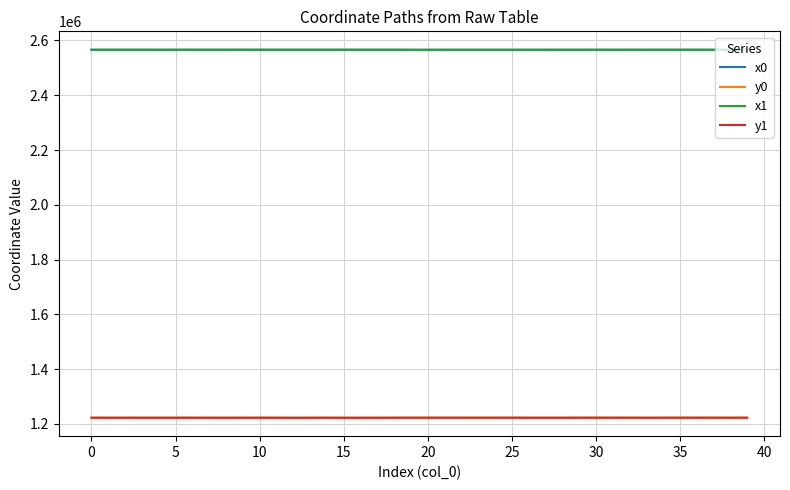

What is the highest value of the x0 series?

2566193.1